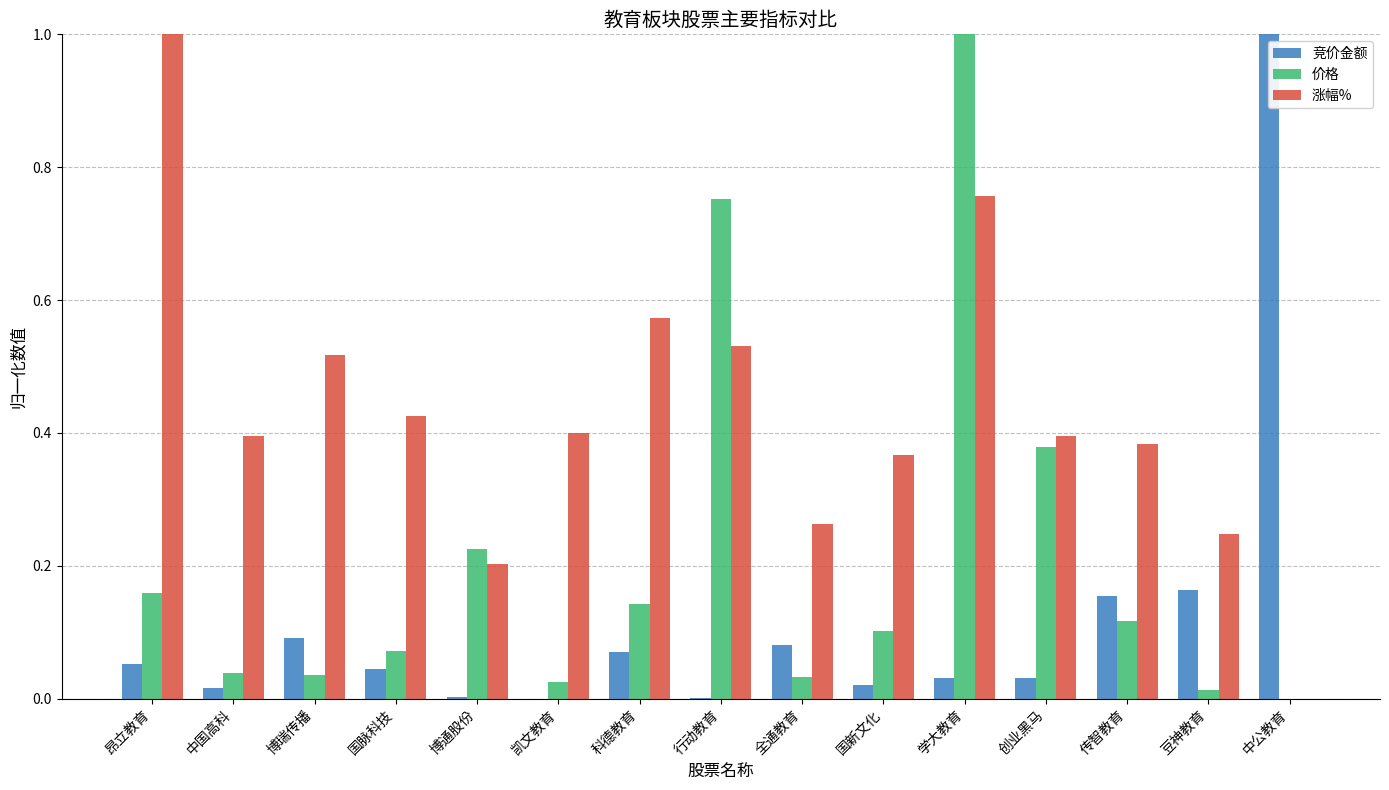

What is the sum of all 竞价金额 values?

1.8